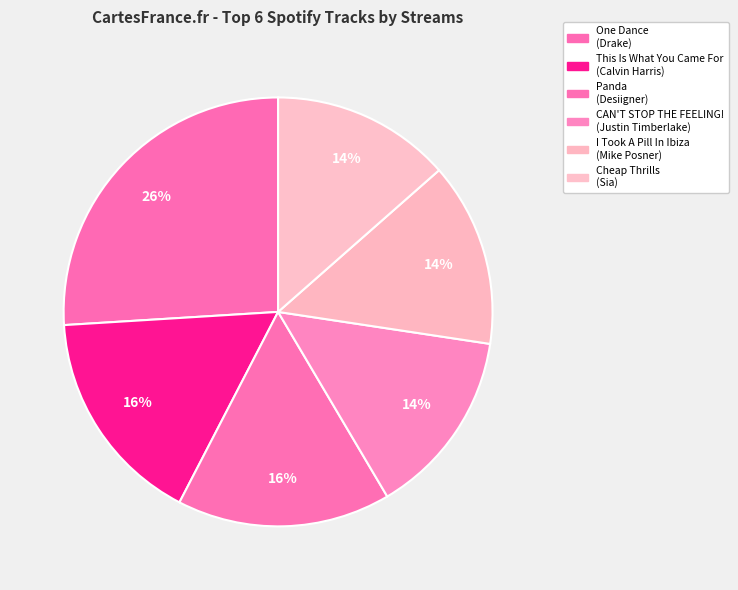

Combined, do I Took A Pill In Ibiza and Panda account for over 50%?

No